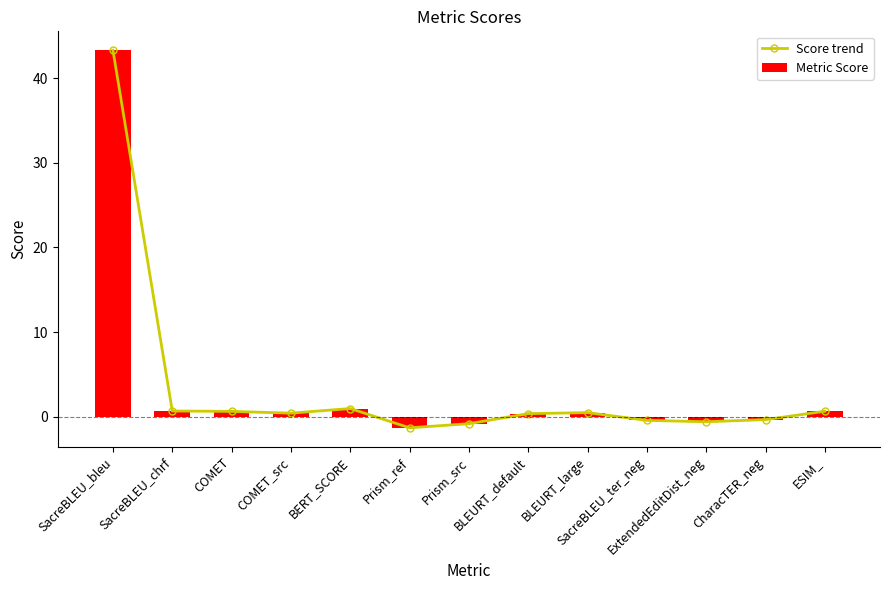

At how many categories does at least one series exceed 11?

1